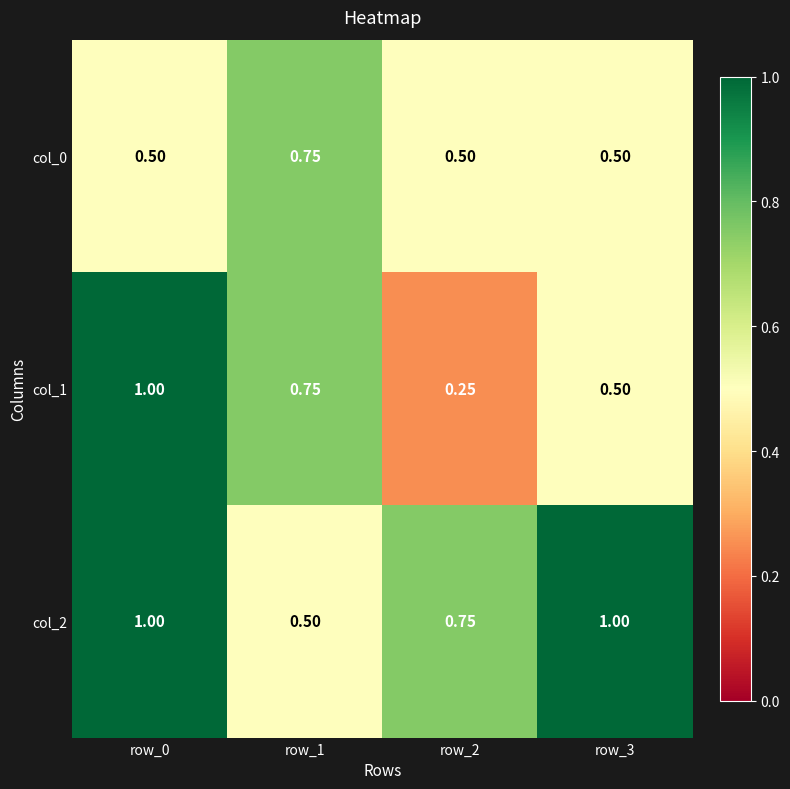

Is the value of col_0 at row_1 greater than the value of col_1 at row_2?

Yes